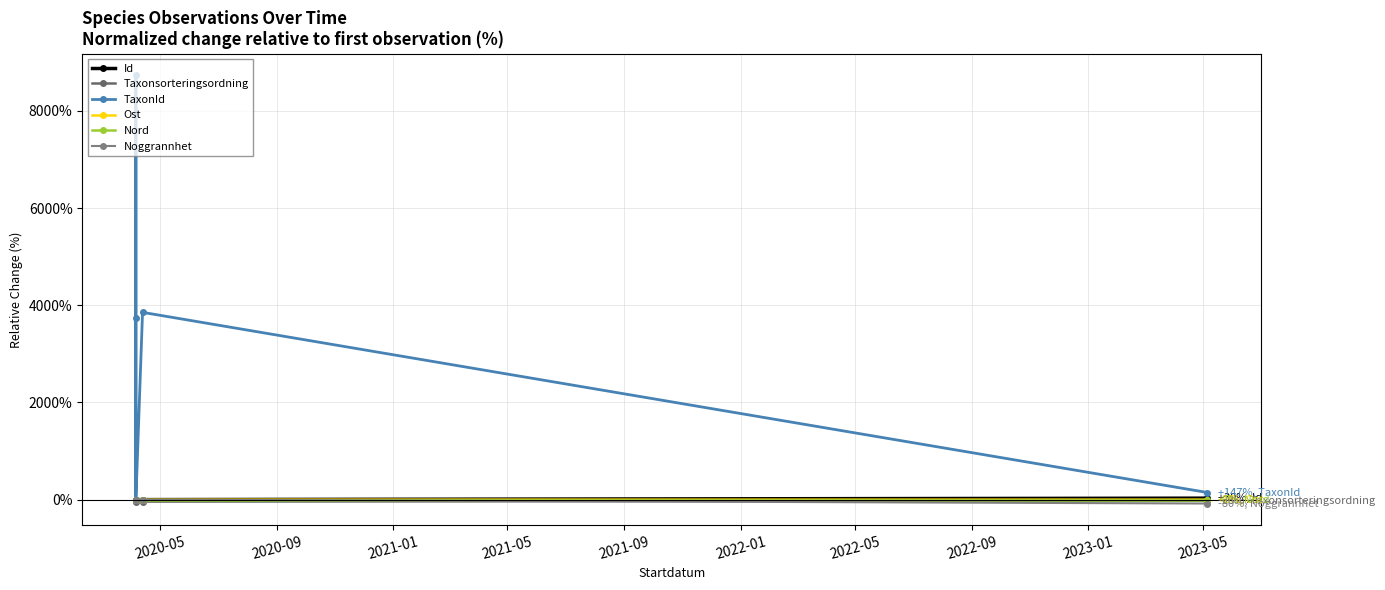

What is the difference between the maximum and minimum values in the Id series?

30.1